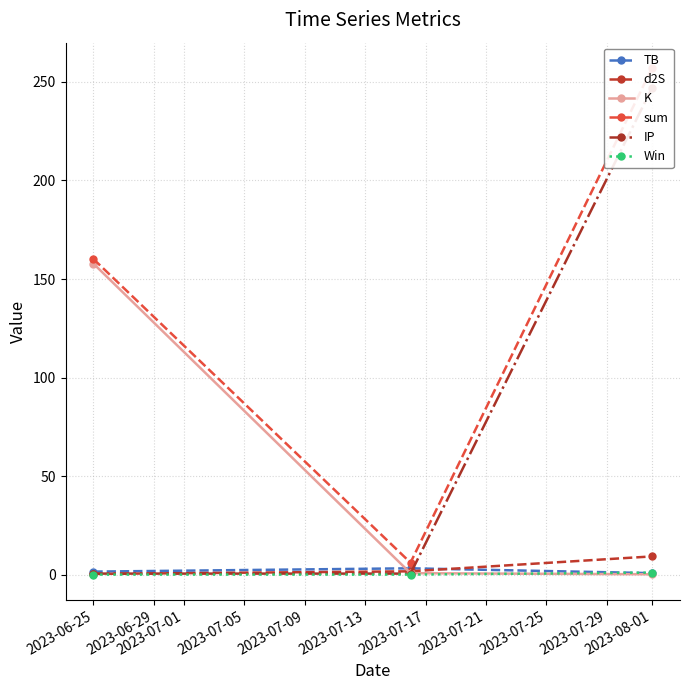

How many data points does each series have?

3